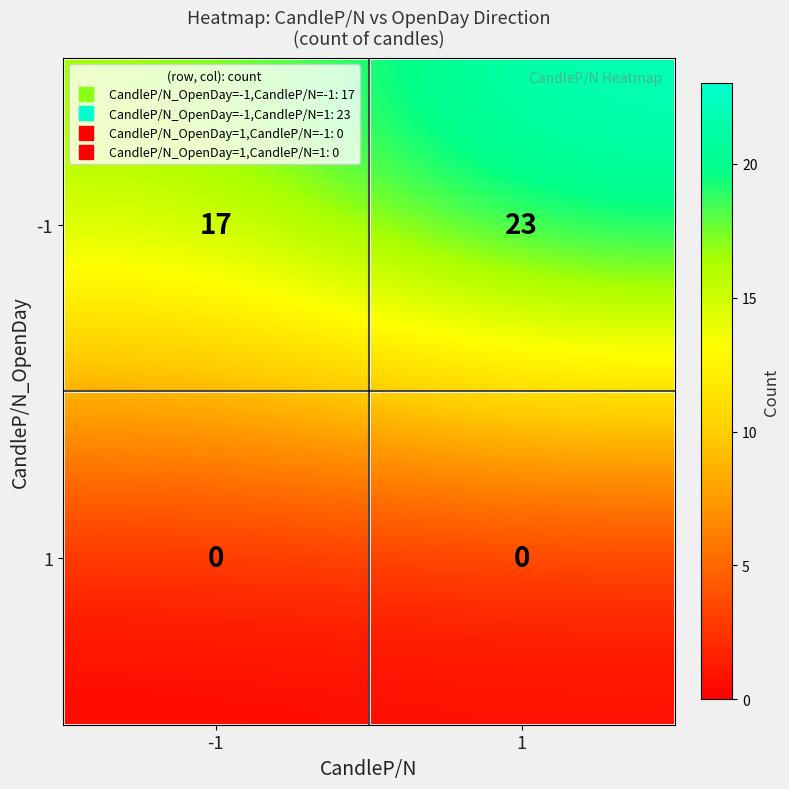

What is the spread (max minus min) of values at -1?

17